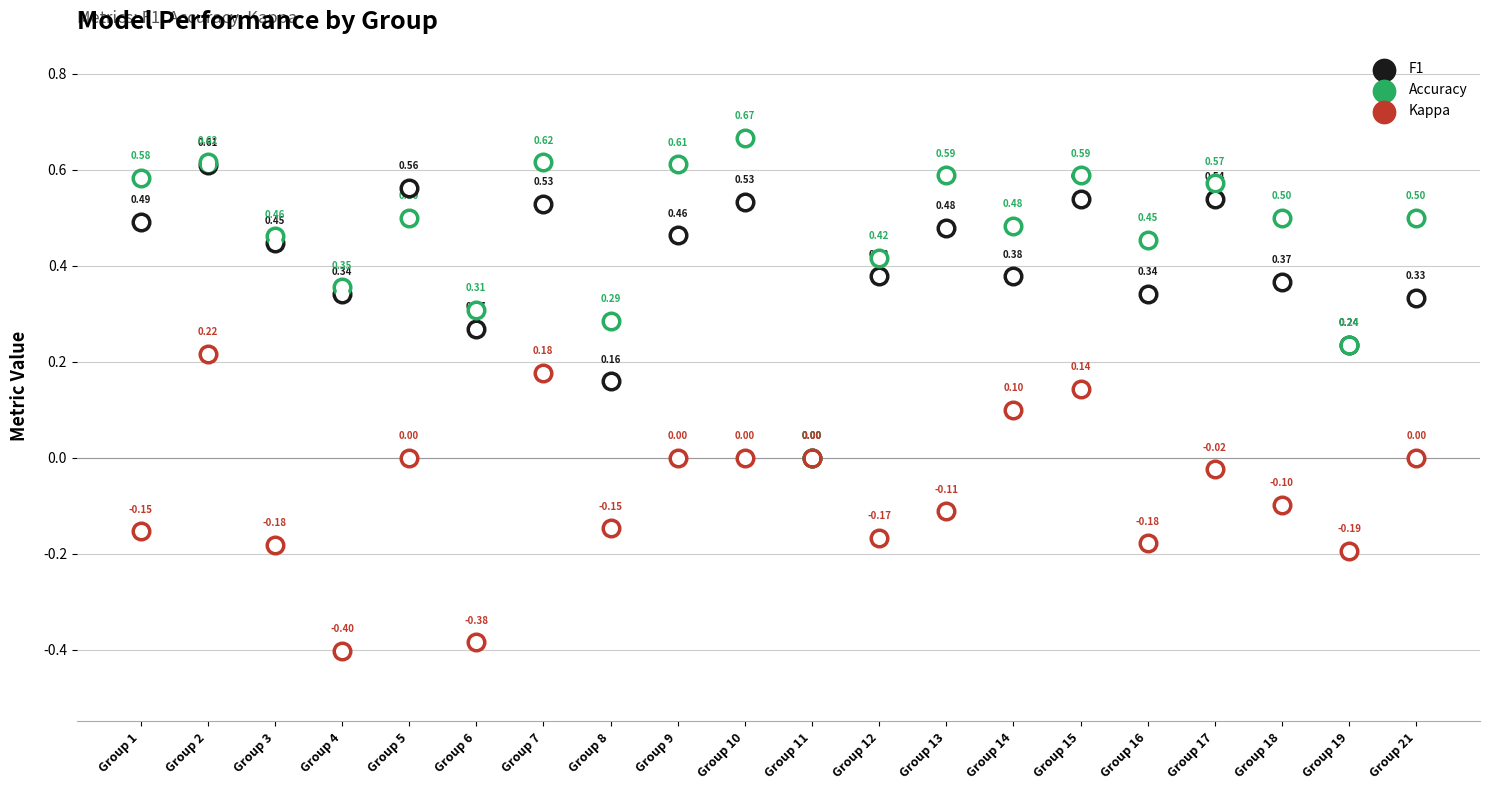

Which series contains the lowest Y value?

Kappa